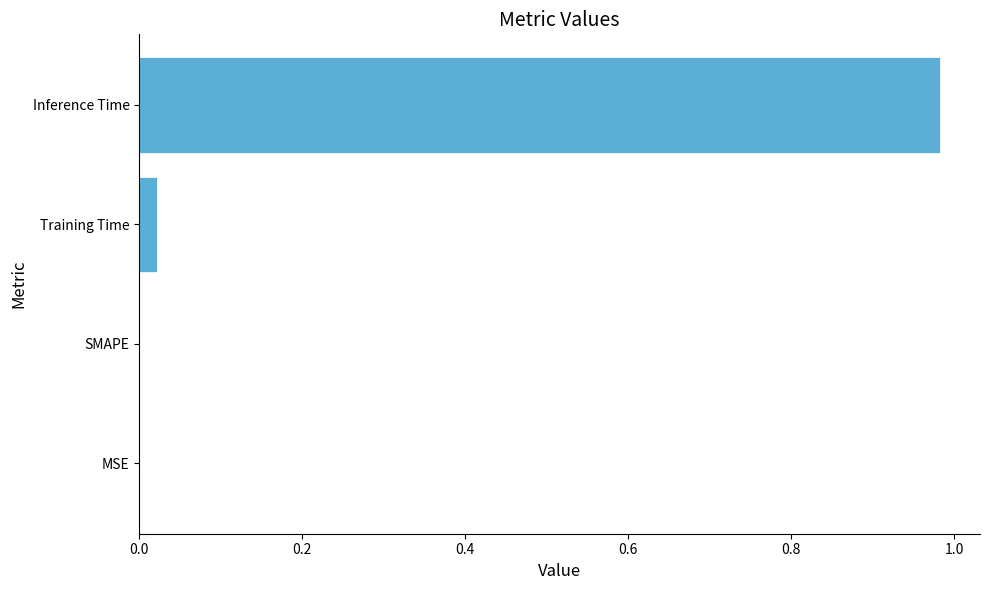

Which label corresponds to the largest value in the chart?

Inference Time